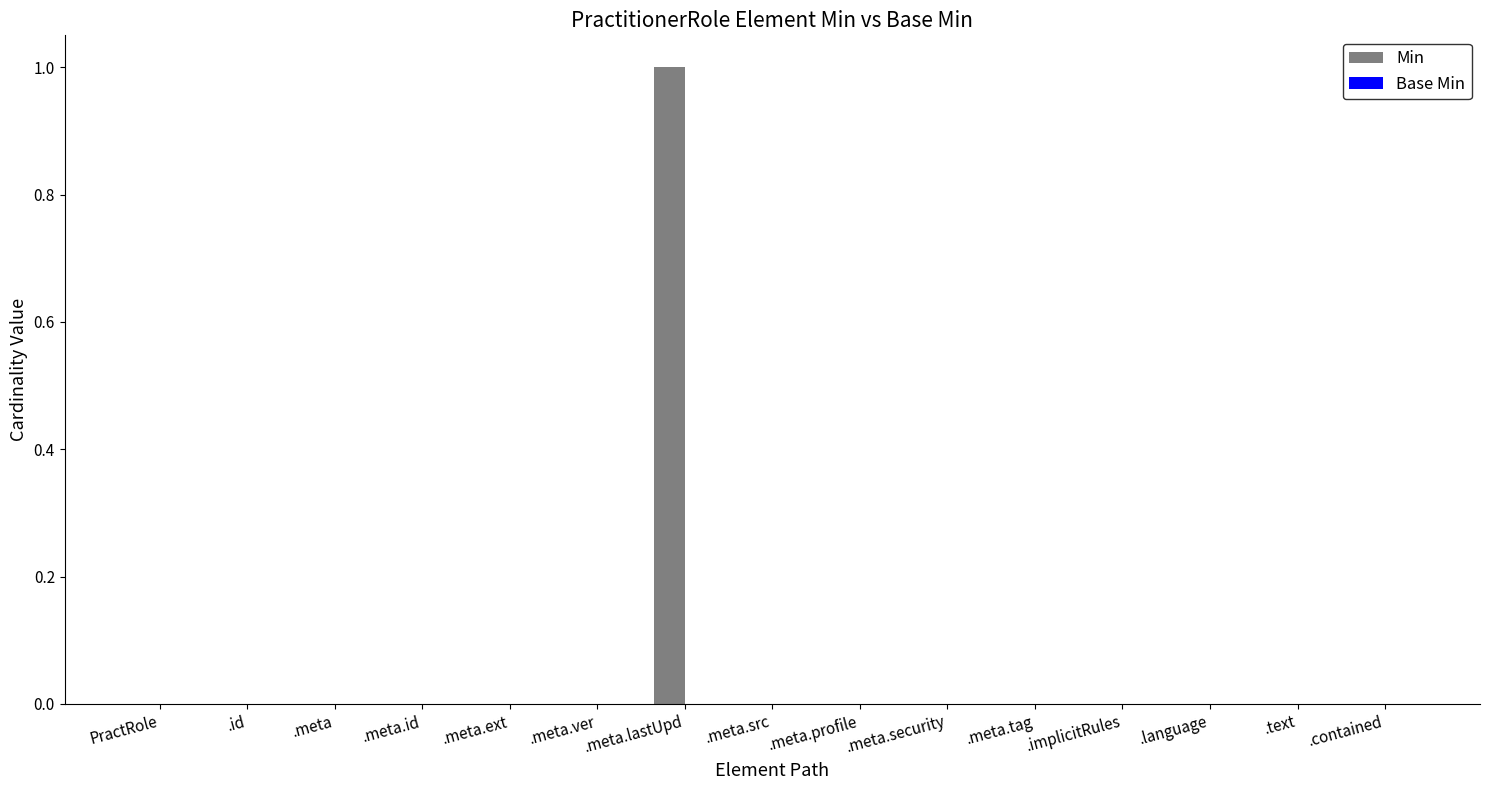

True or false: the data shows 1 at .language.

False